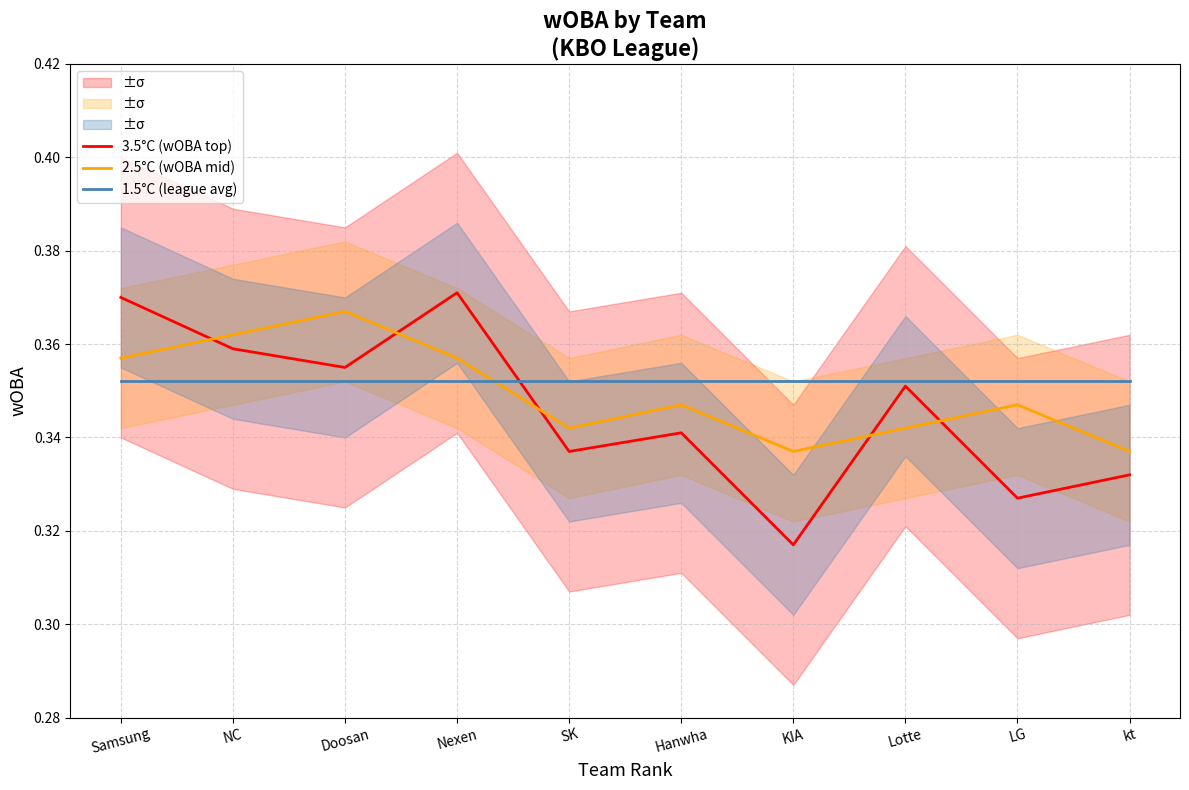

What is the total value across all series at Doosan?

1.1